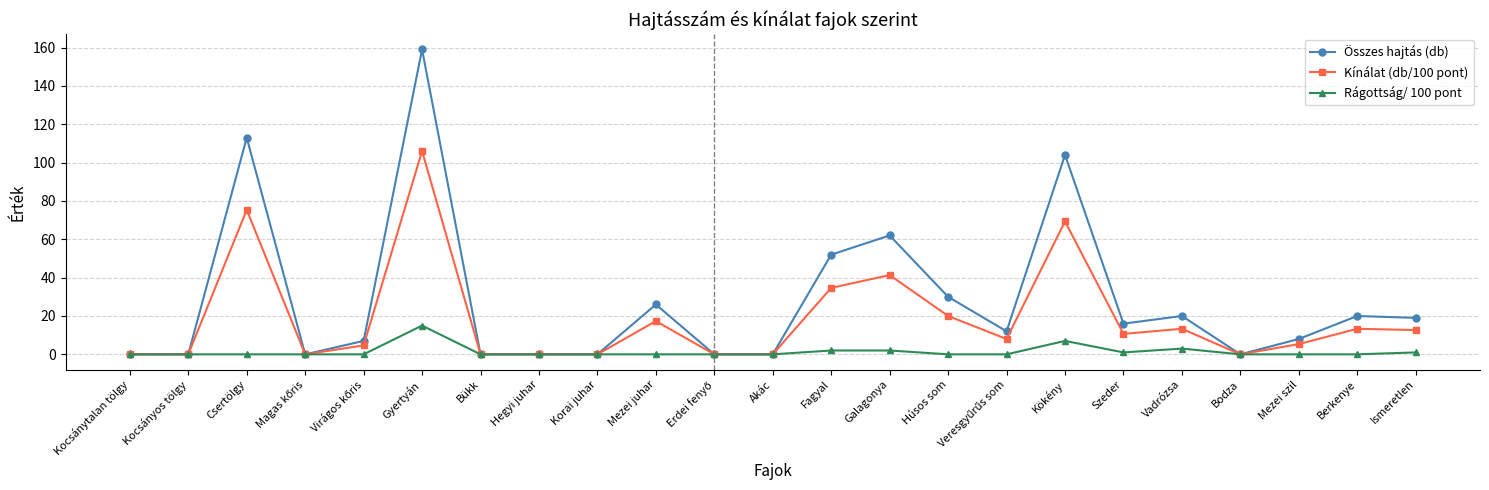

At Csertölgy, list the series in order from smallest to largest.

Rágottság/ 100 pont, Kínálat (db/100 pont), Összes hajtás (db)